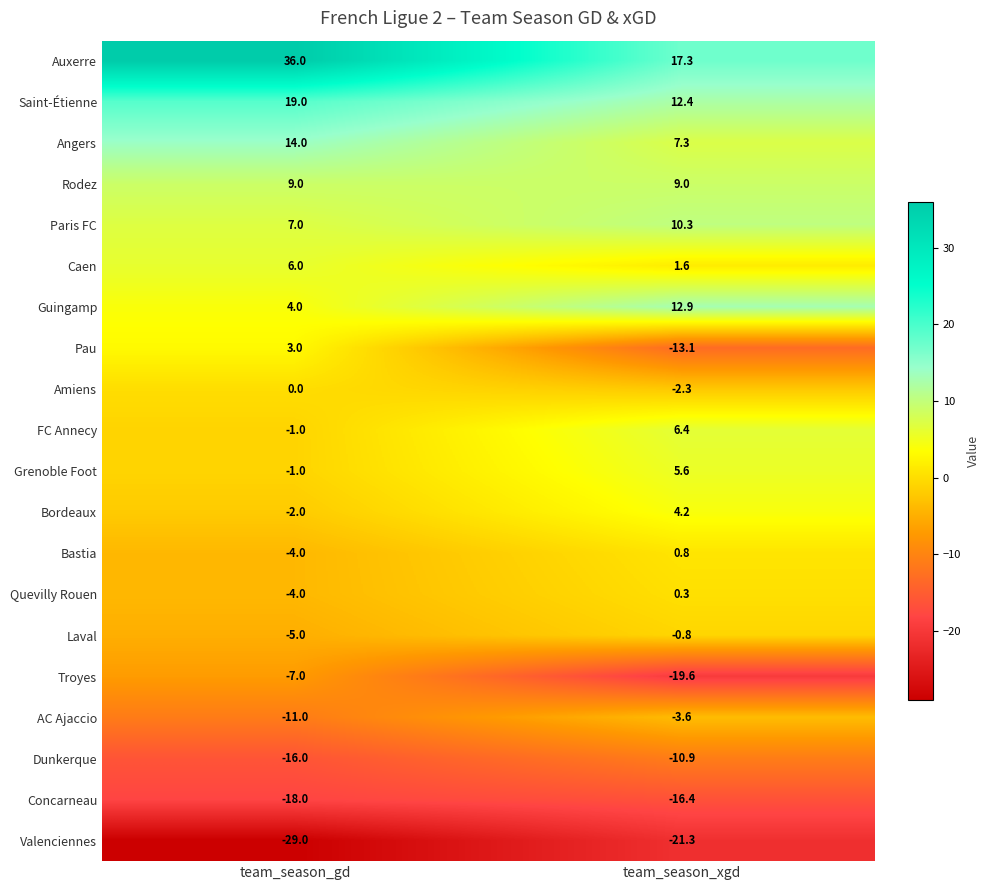

True or false: Bordeaux has a value of 1.3 at team_season_xgd.

False